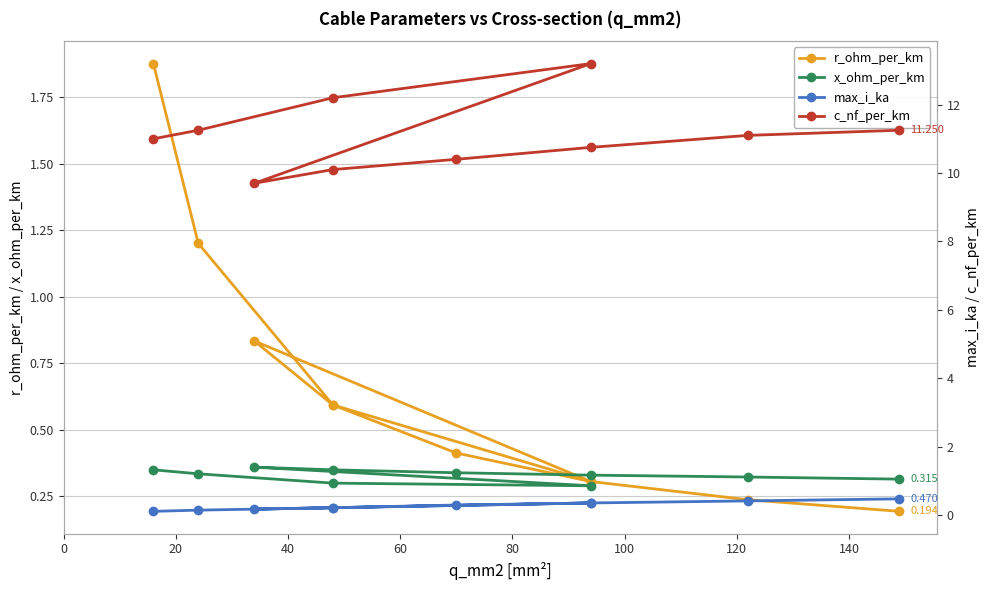

Is the value of max_i_ka at 60 greater than the value of c_nf_per_km at 120?

No